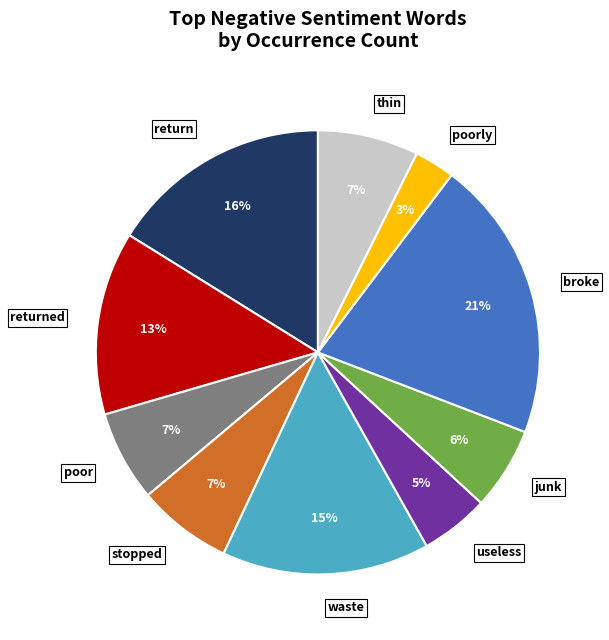

Between useless and broke, which is larger?

broke